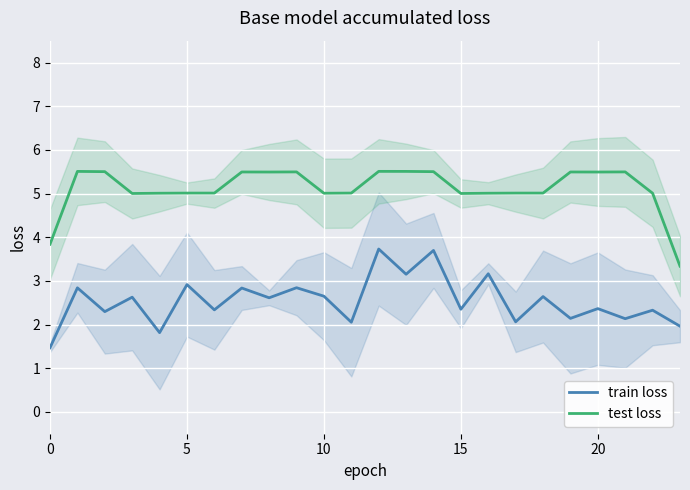

True or false: train loss and test loss intersect in this chart.

False